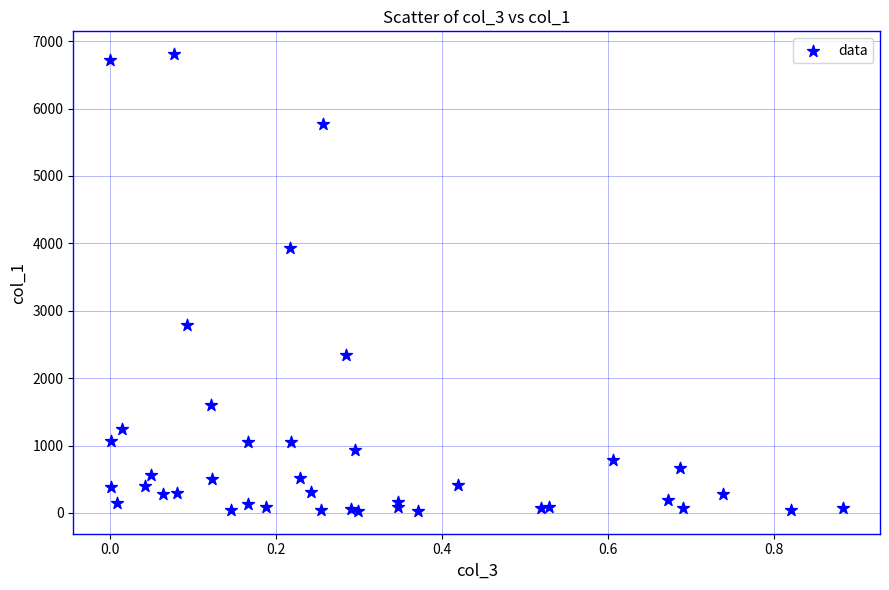

What Y value in the scatter plot is closest to 3418?

3938